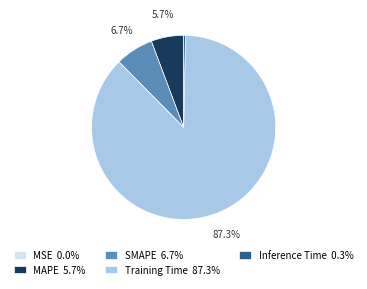

The Training Time slice represents 78% of the pie. True or false?

False